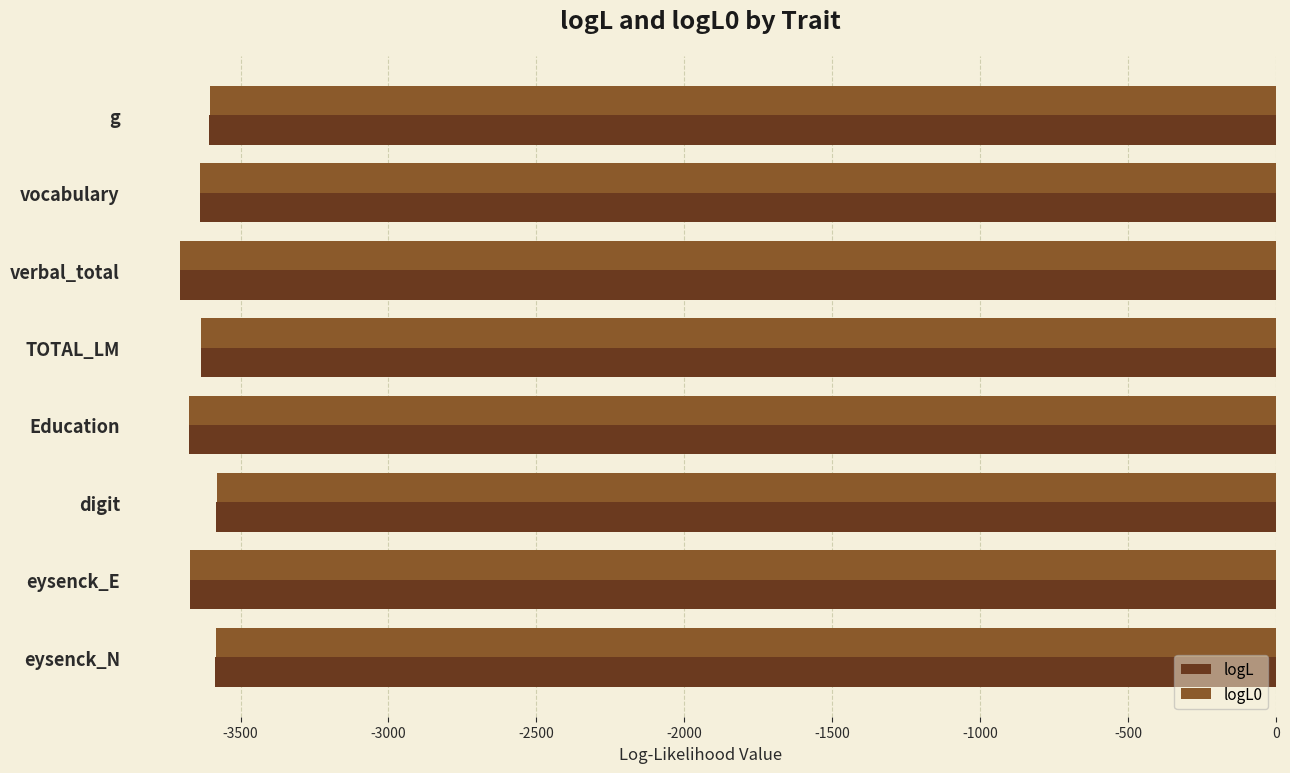

What is the difference between the maximum and minimum values in the logL series?

124.2